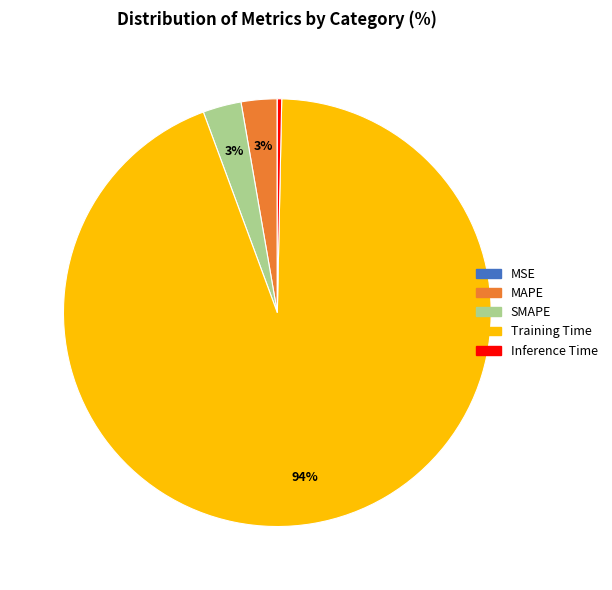

To the nearest percent, what is the difference between the largest and smallest slice percentages?

94%